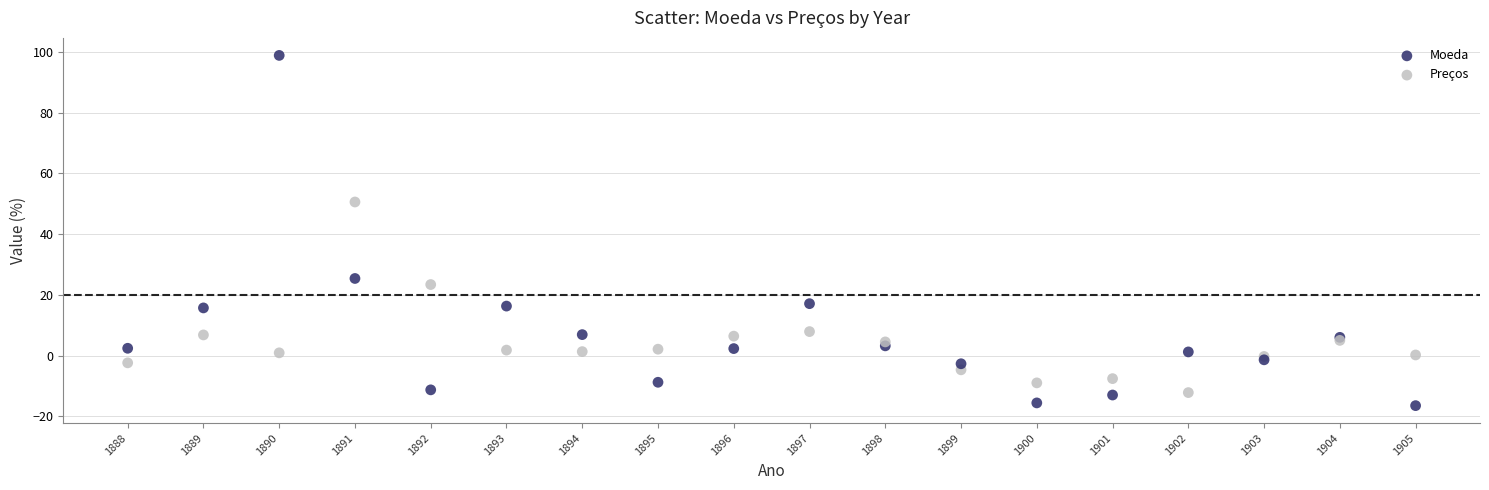

In the Moeda series, what Y value is closest to 41?

50.6